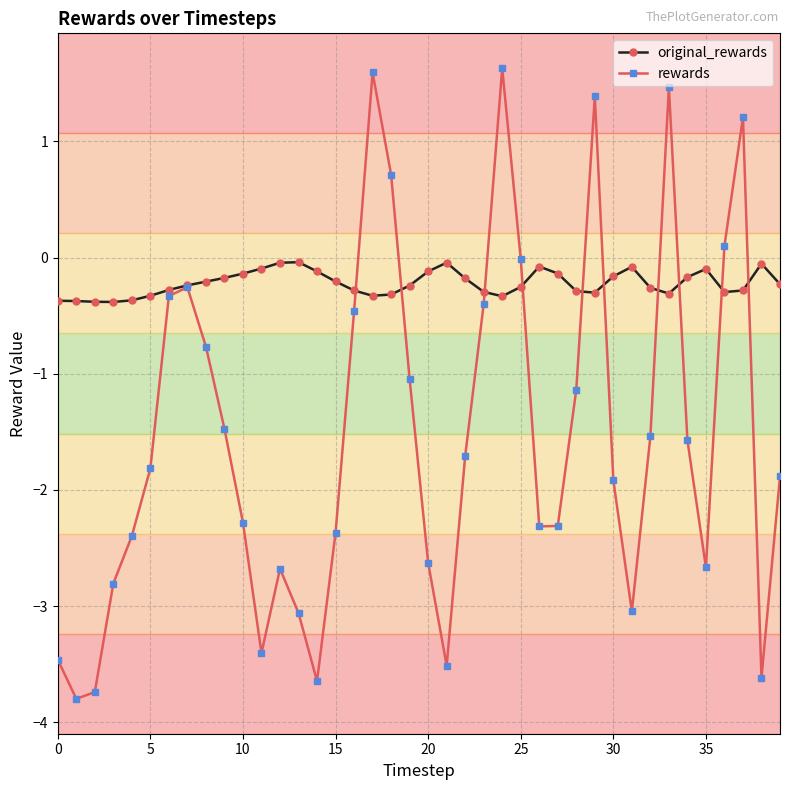

How many interior local peaks does the rewards series have?

7